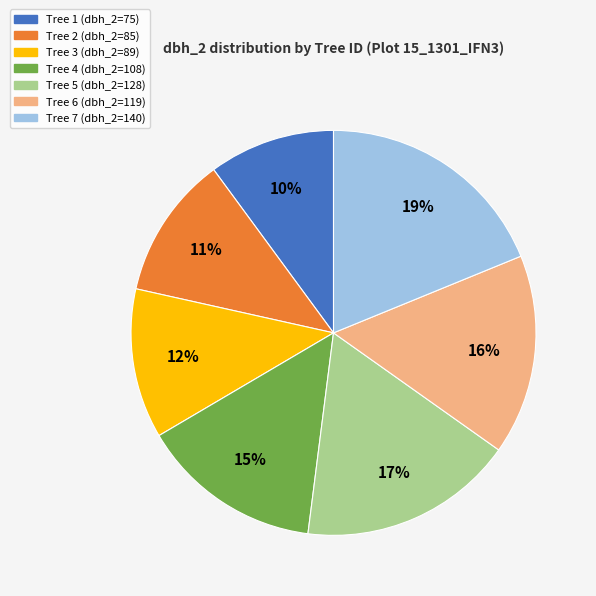

Between Tree 5 (dbh_2=128) and Tree 4 (dbh_2=108), which is larger?

Tree 5 (dbh_2=128)